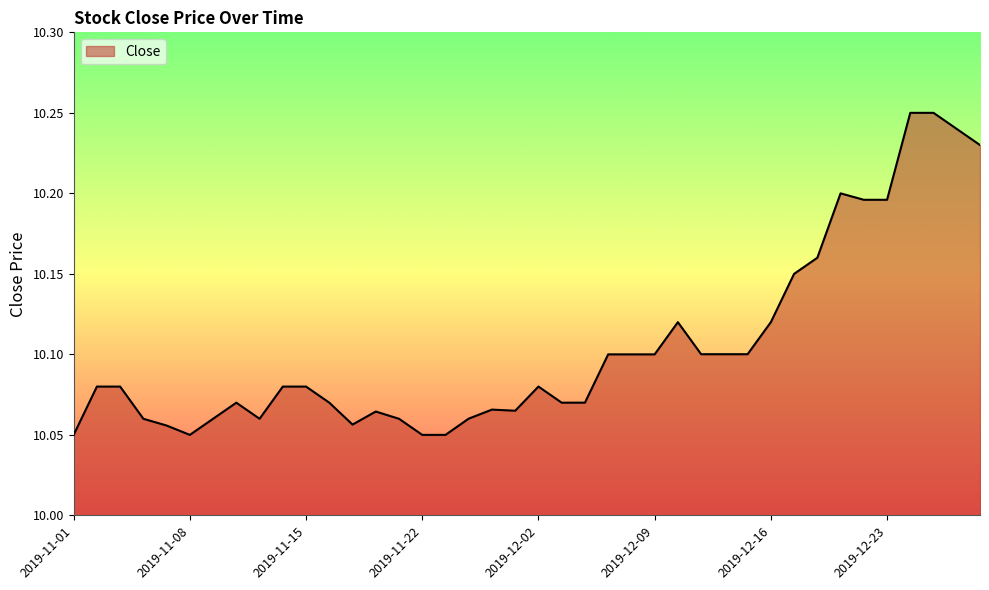

What is the average value?

10.1